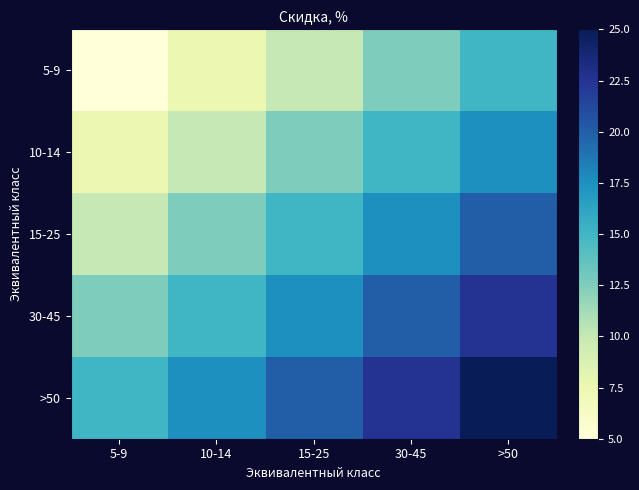

Reading left to right, list all the values displayed in this chart.

5-9: 5-9=5.0	10-14=7.5	15-25=10.0	30-45=12.5	>50=15.0
10-14: 5-9=7.5	10-14=10.0	15-25=12.5	30-45=15.0	>50=17.5
15-25: 5-9=10.0	10-14=12.5	15-25=15.0	30-45=17.5	>50=20.0
30-45: 5-9=12.5	10-14=15.0	15-25=17.5	30-45=20.0	>50=22.5
>50: 5-9=15.0	10-14=17.5	15-25=20.0	30-45=22.5	>50=25.0